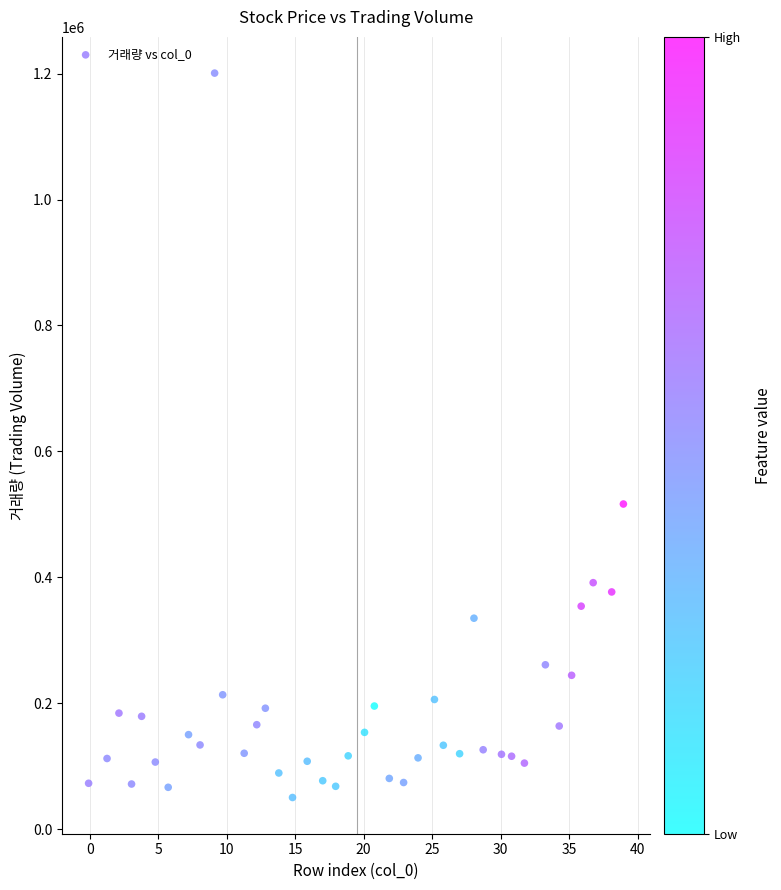

What is the range of Y values (max minus min)?

1150807